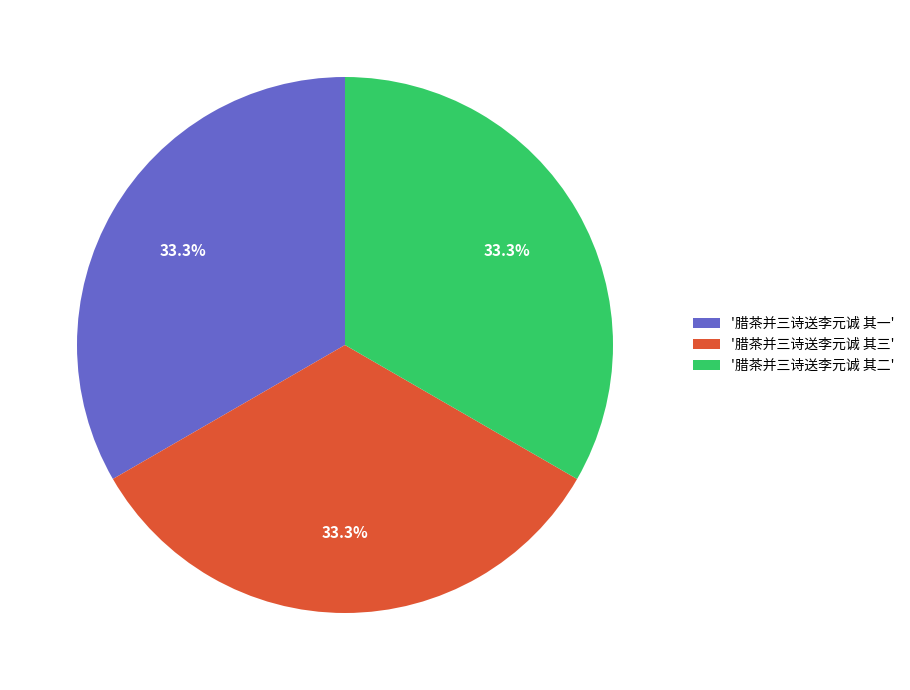

Is there any slice that represents more than half of the pie?

No